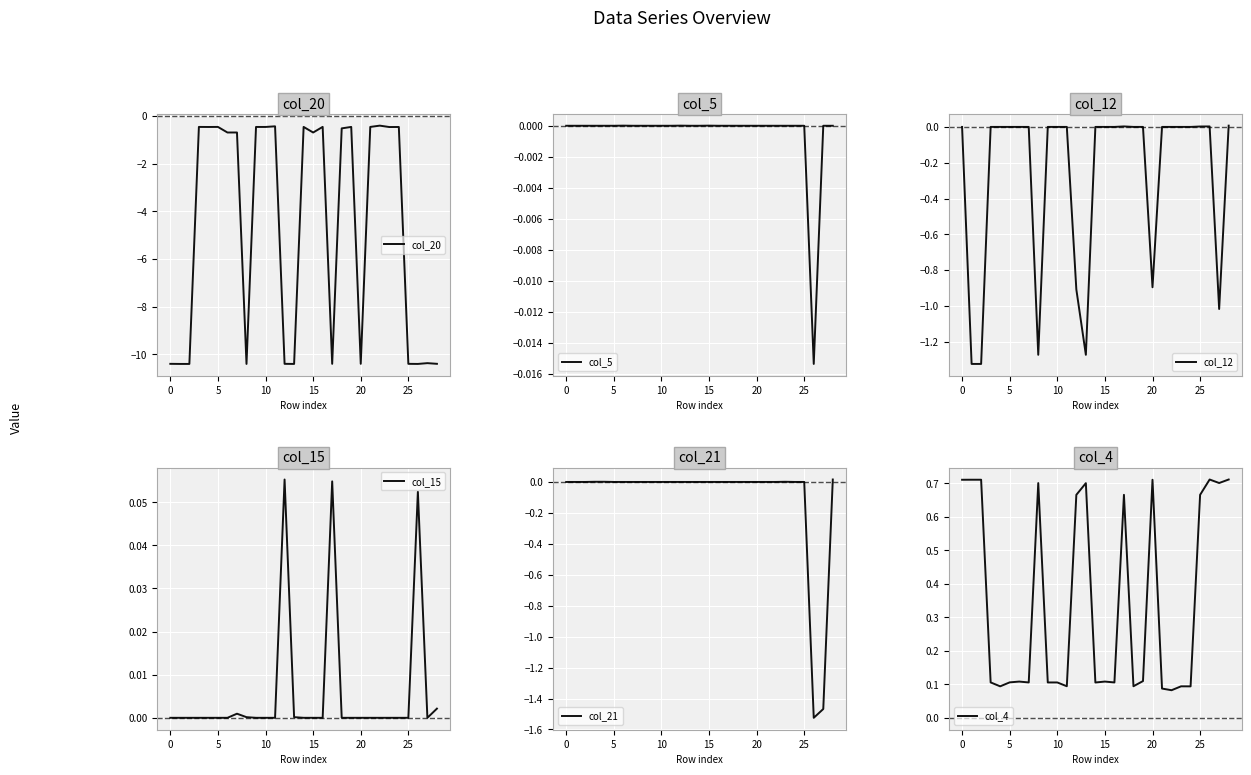

Count the number of data series in this chart.

6